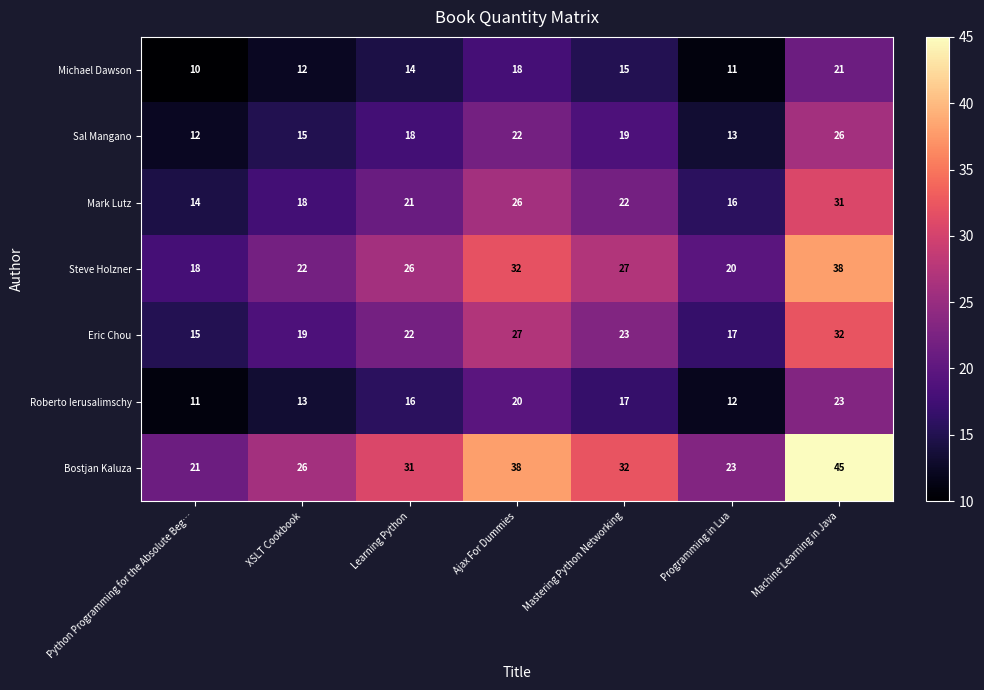

What is the maximum value shown in the chart?

45.0